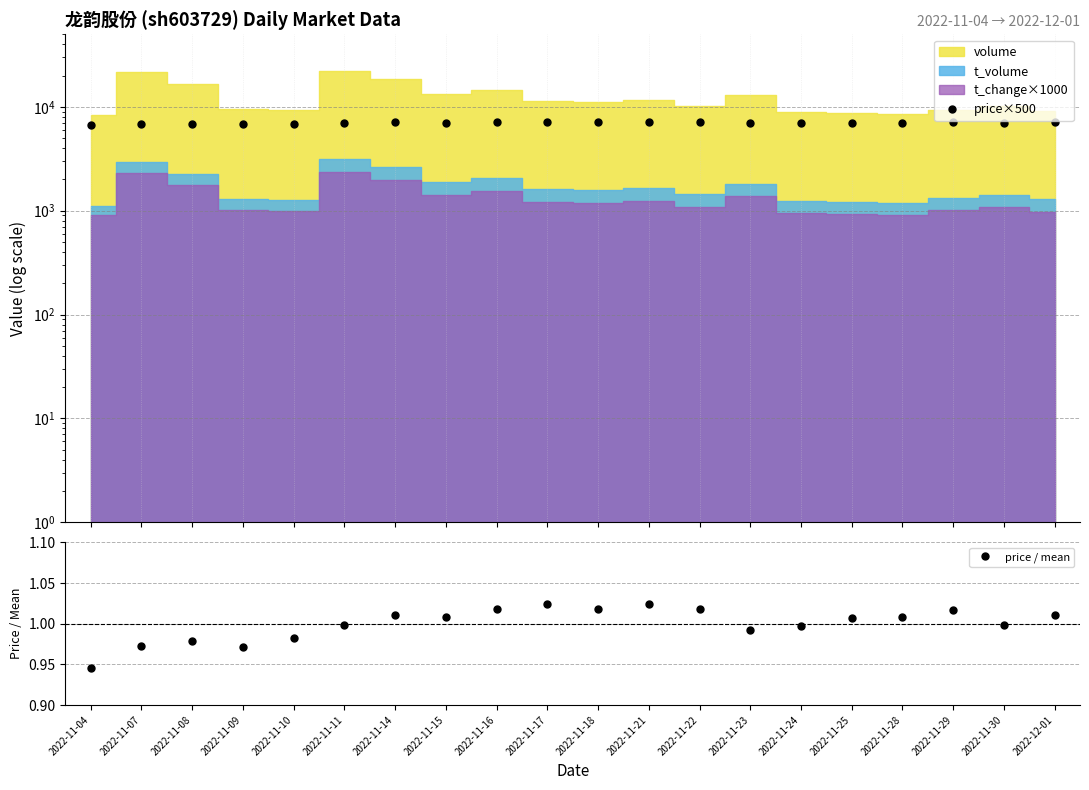

True or false: price×500 and price / mean intersect in this chart.

False